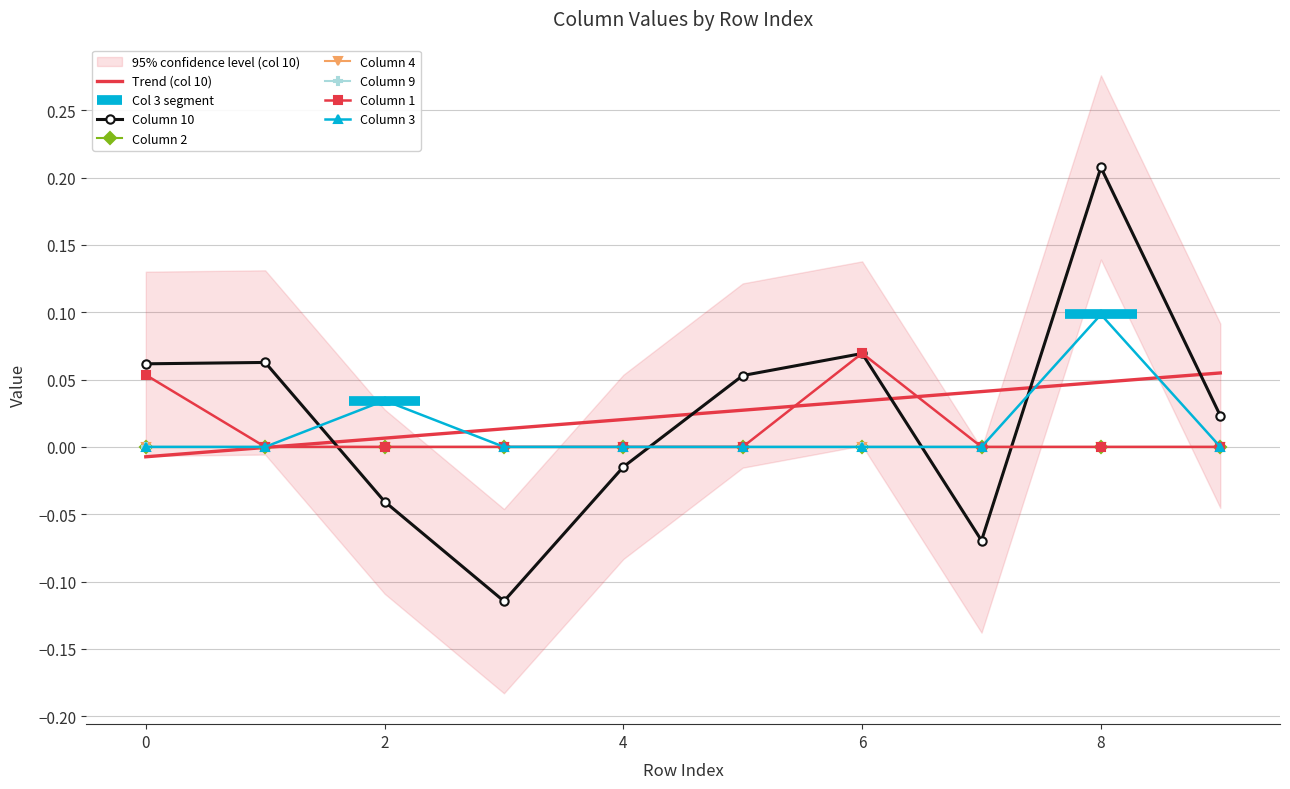

Does the chart have visible grid lines?

Yes